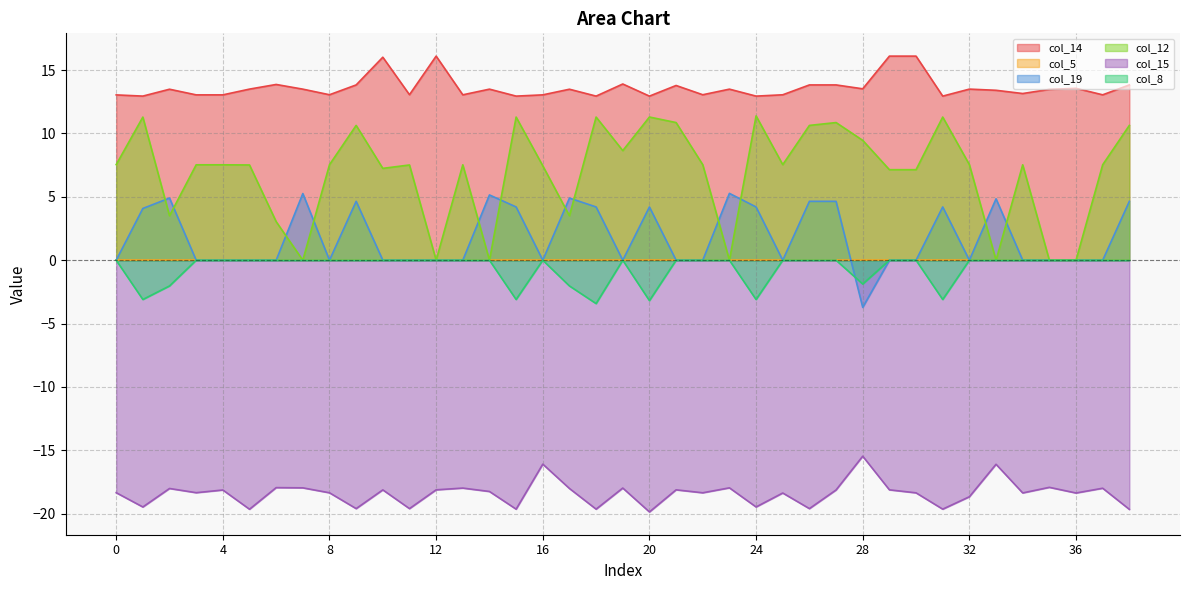

How many data points in col_8 are less than 0?

9